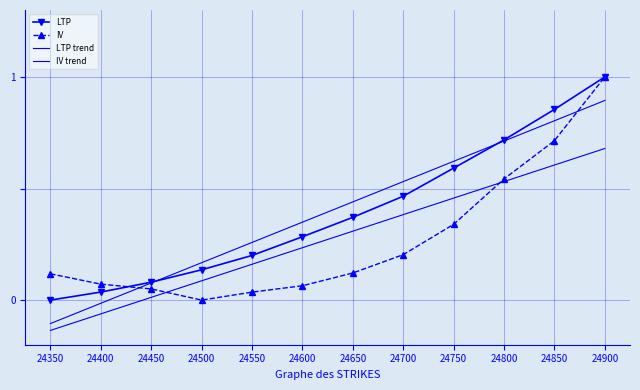

Rank the series by their maximum value, from highest to lowest.

LTP, IV, LTP trend, IV trend